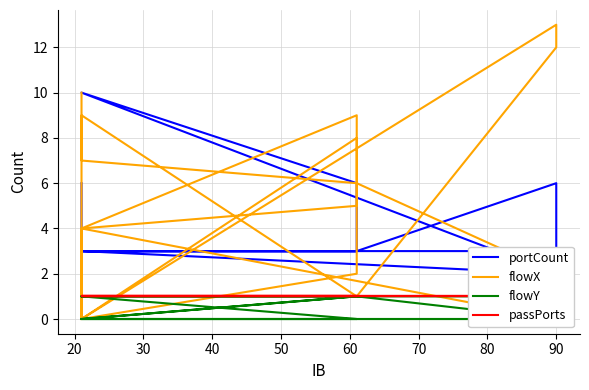

Which has a higher value, 90 or 21?

21